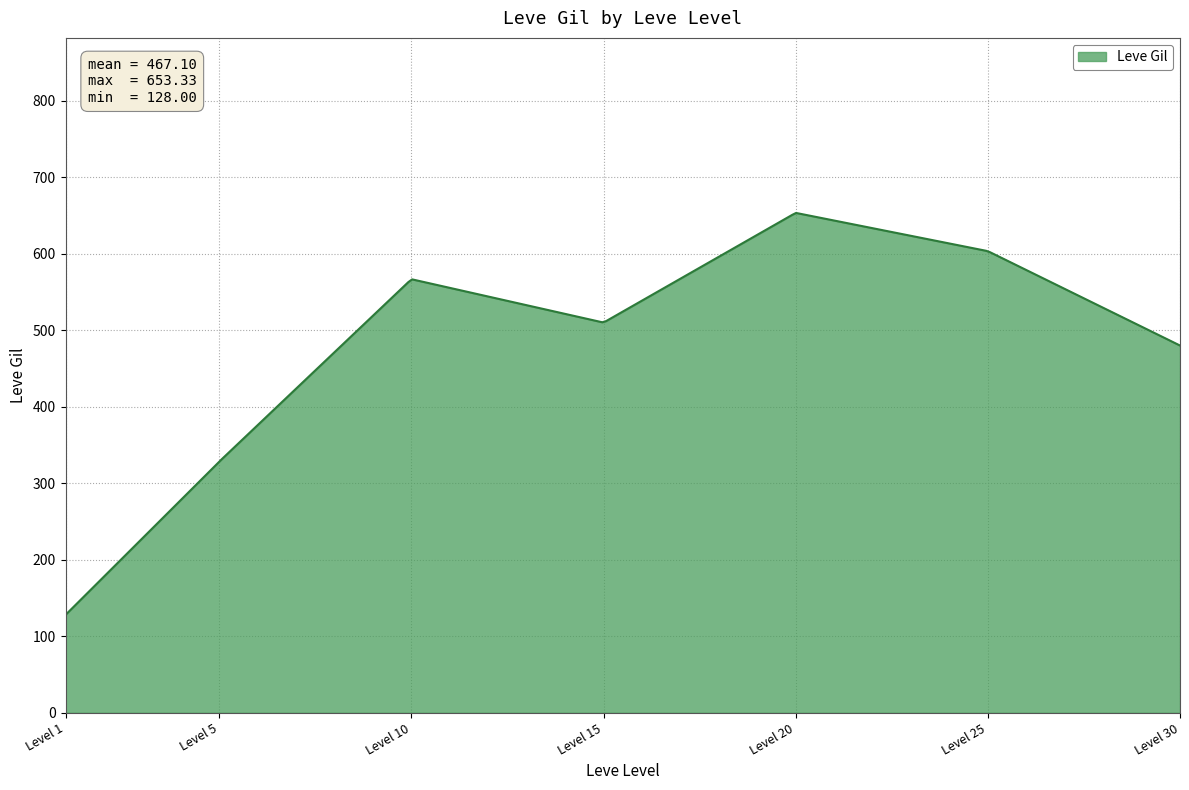

What is the difference between the maximum and minimum values?

525.2